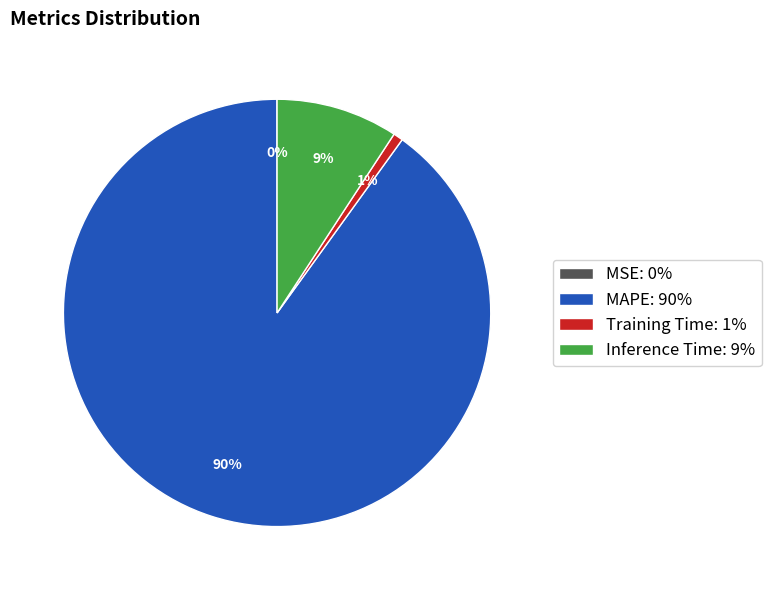

Is it true that Training Time: 1% is 11% of the pie?

False